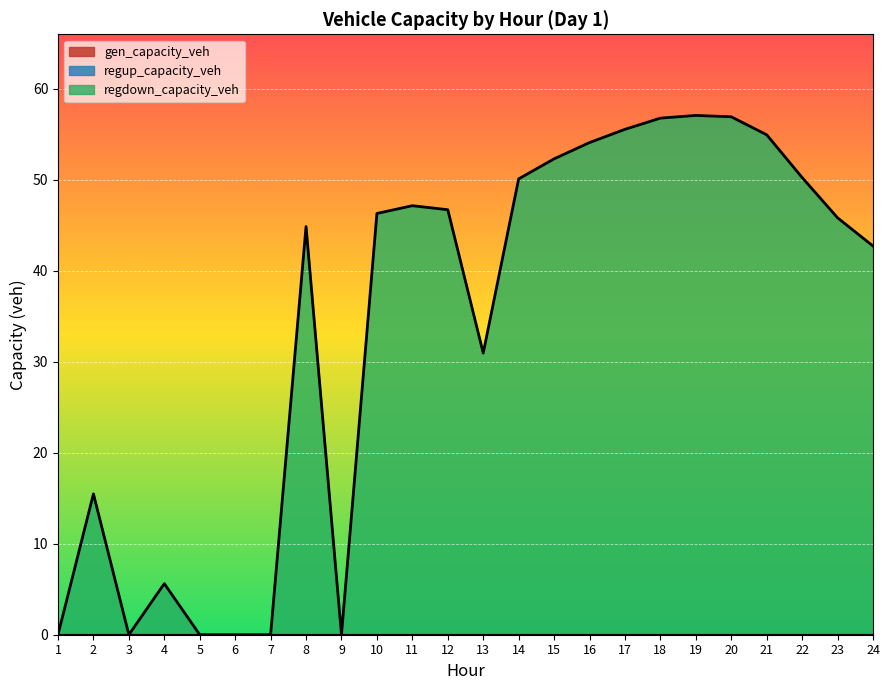

Which has a higher value, 1 or 4?

1